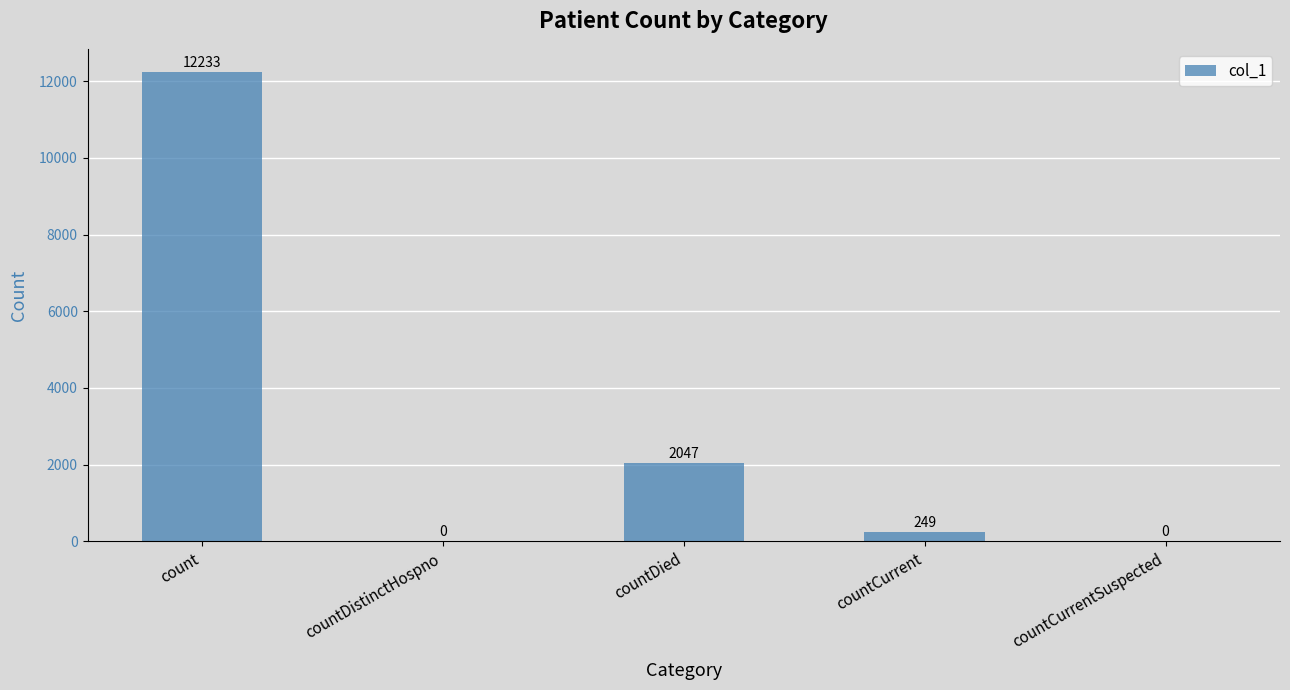

What is the change in value from countDistinctHospno to countCurrent?

+249